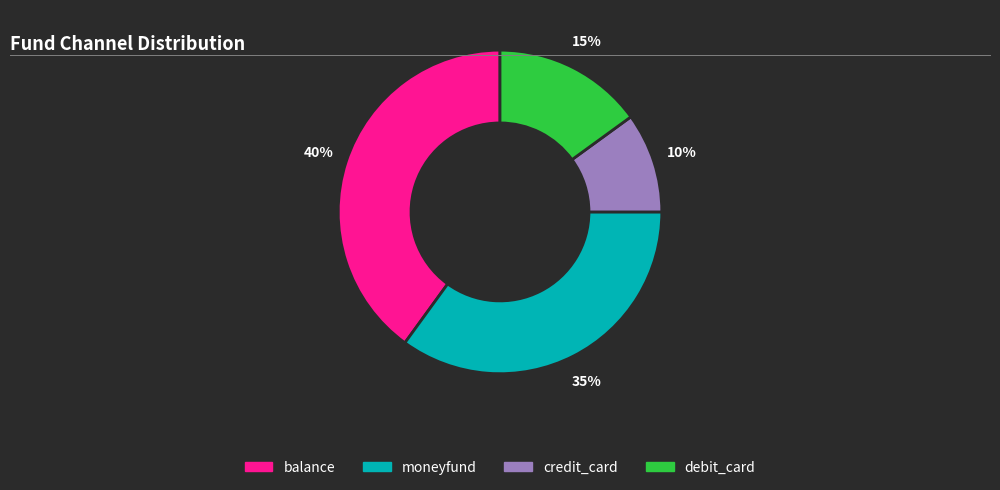

Does any single category account for the majority?

No